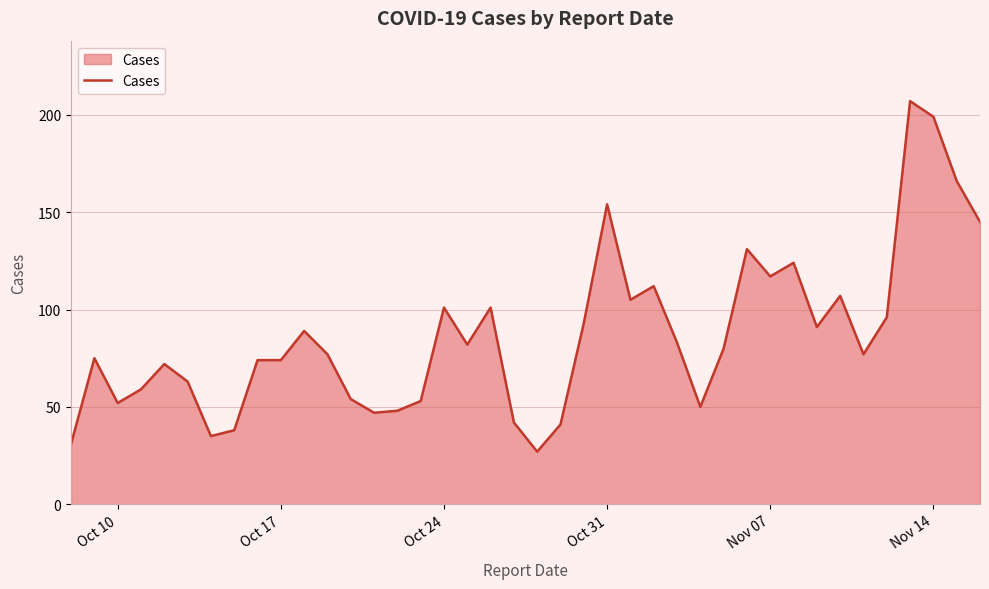

What is the smallest value displayed?

27